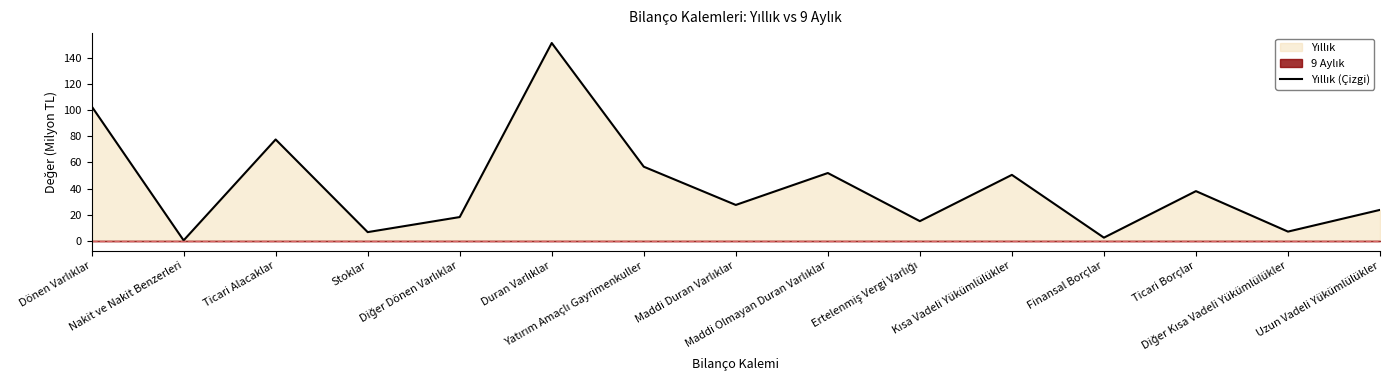

What is the difference between the maximum and minimum values?

150.8